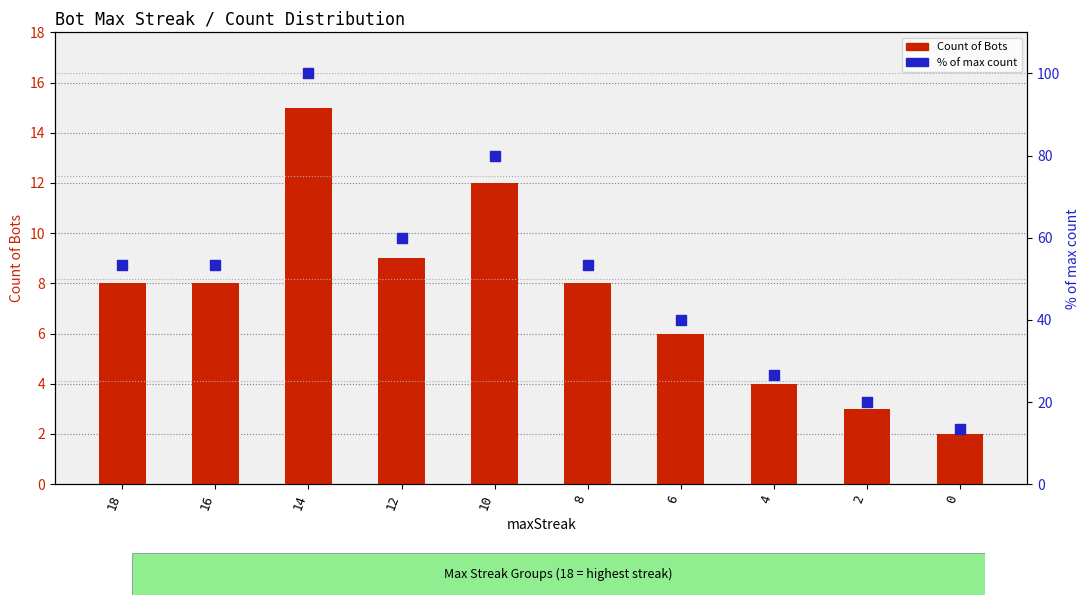

At how many categories does at least one series exceed 12?

10